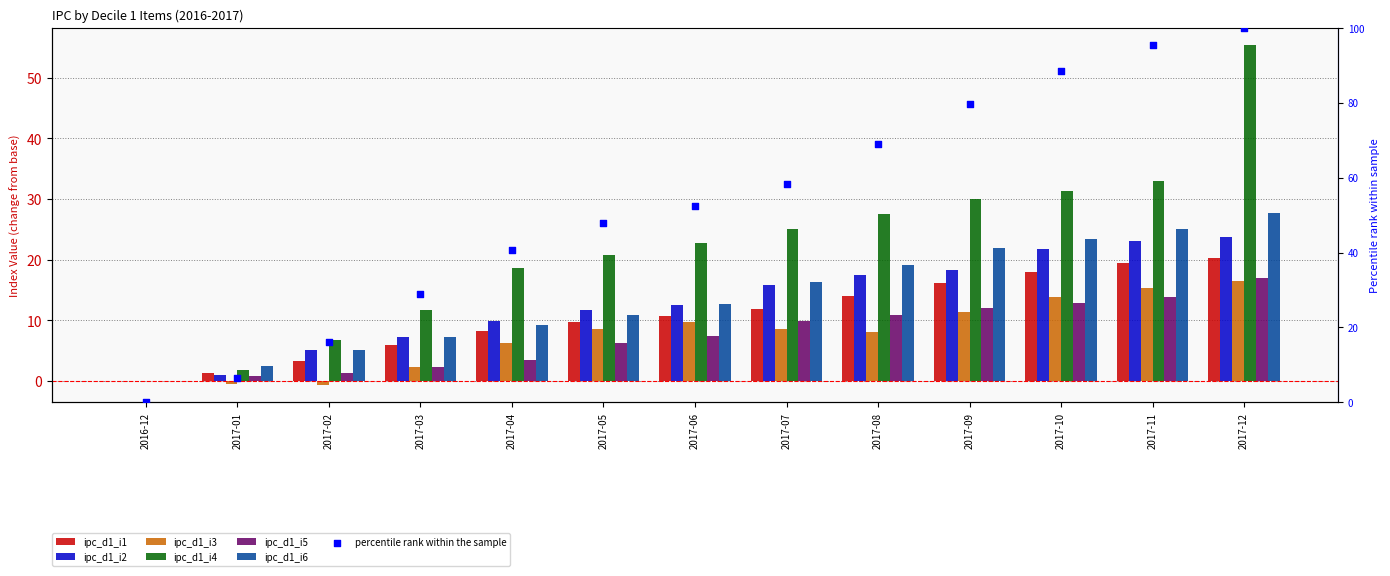

Which series has the widest spread of Y values?

ipc_d1_i4